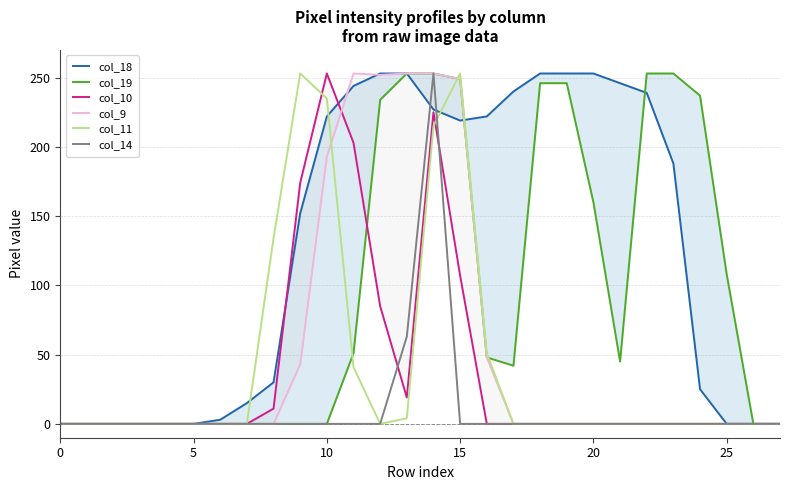

What is the label of the 10th point from the right?

18